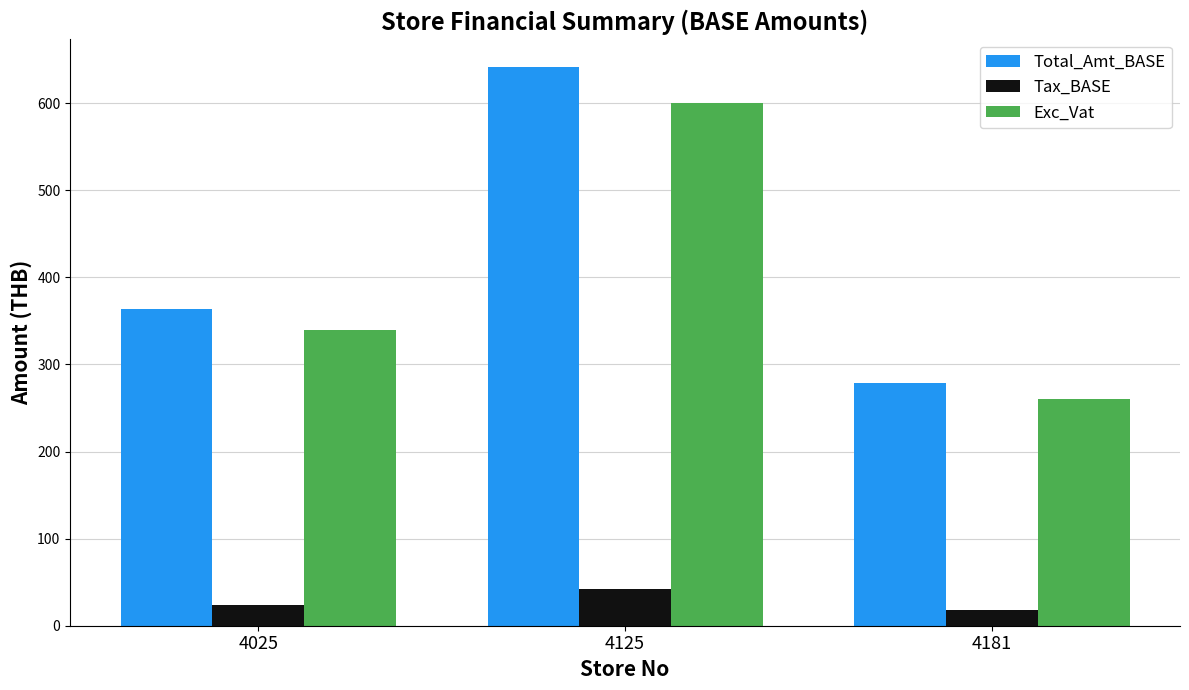

The Tax_BASE series shows 18.2 at 4181. True or false?

True